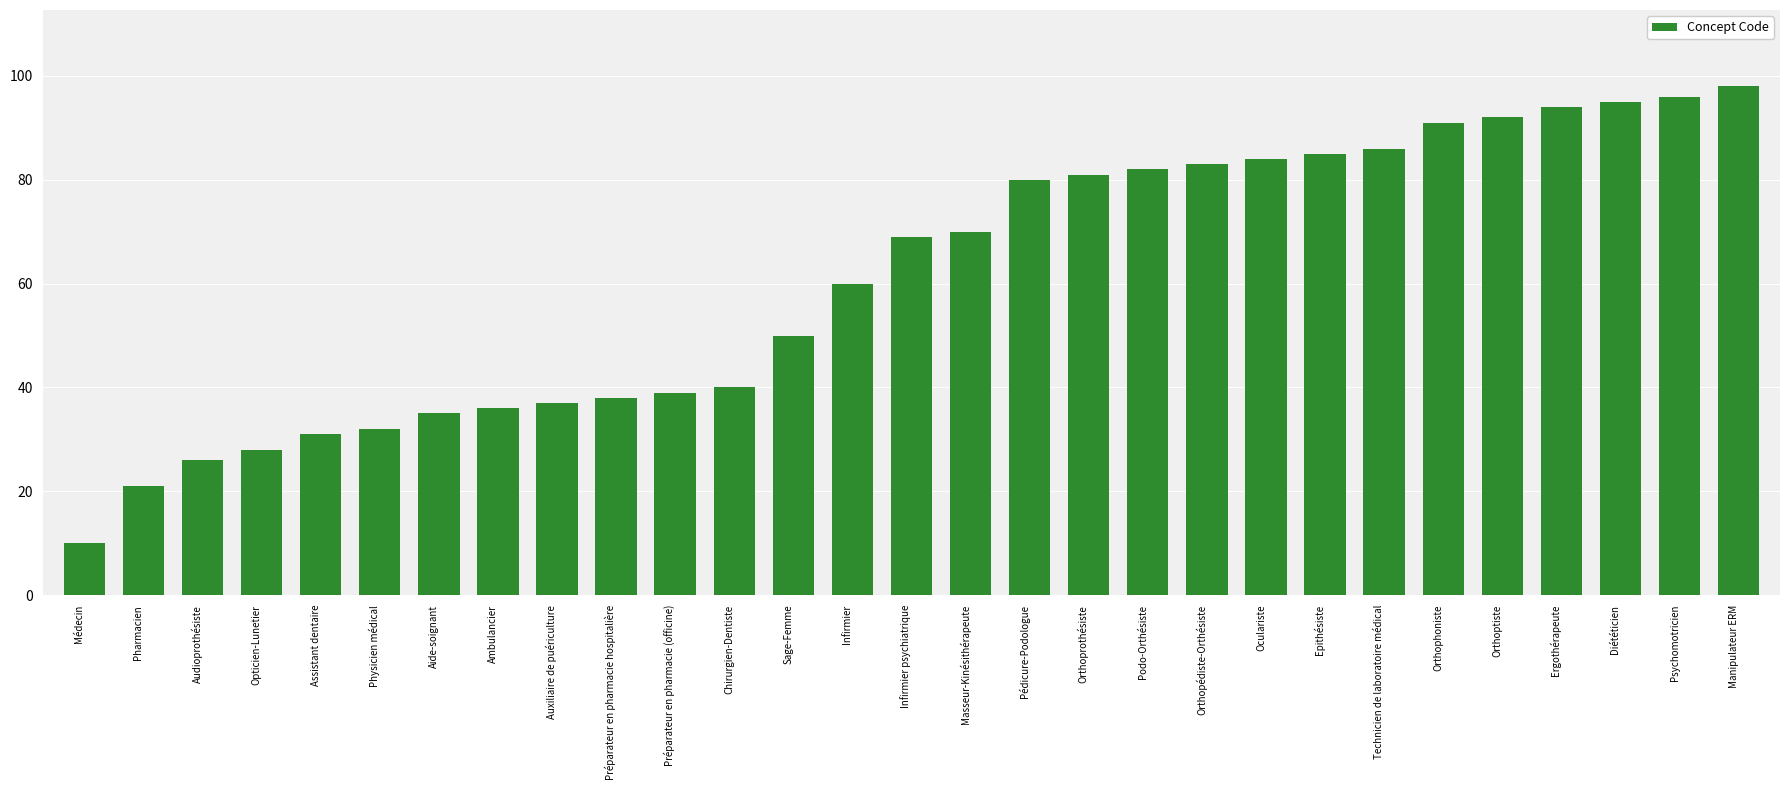

The value at Diététicien is 21. True or false?

False